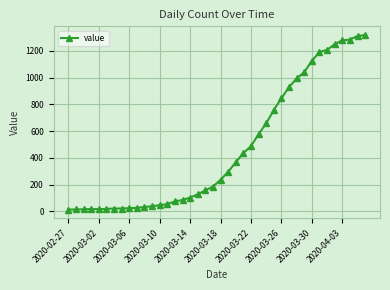

What is the difference between the second highest and second lowest values?

1298